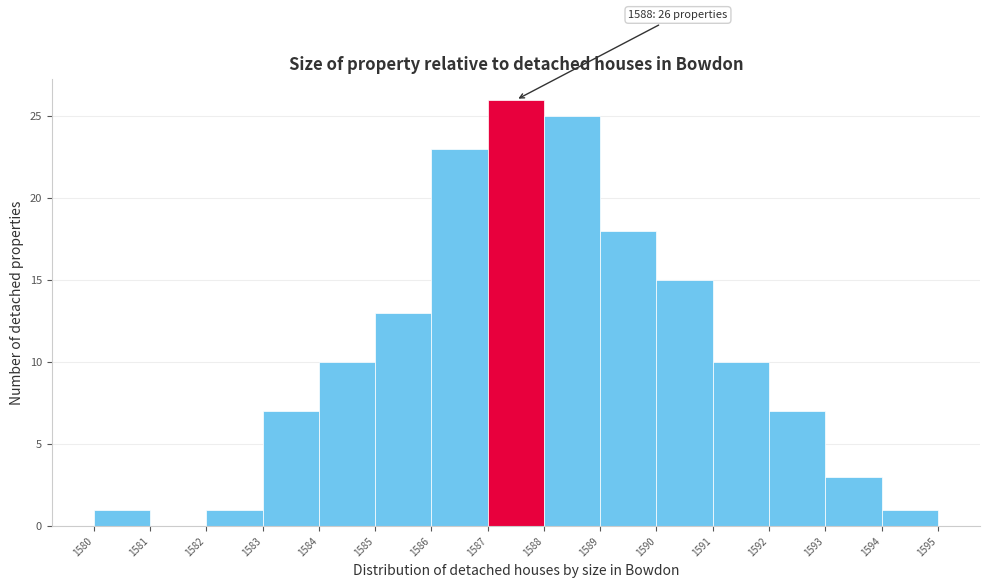

Reading left to right, what are all the values shown in this chart?

1580=1	1581=0	1582=1	1583=7	1584=10	1585=13	1586=23	1587=26	1588=25	1589=18	1590=15	1591=10	1592=7	1593=3	1594=1